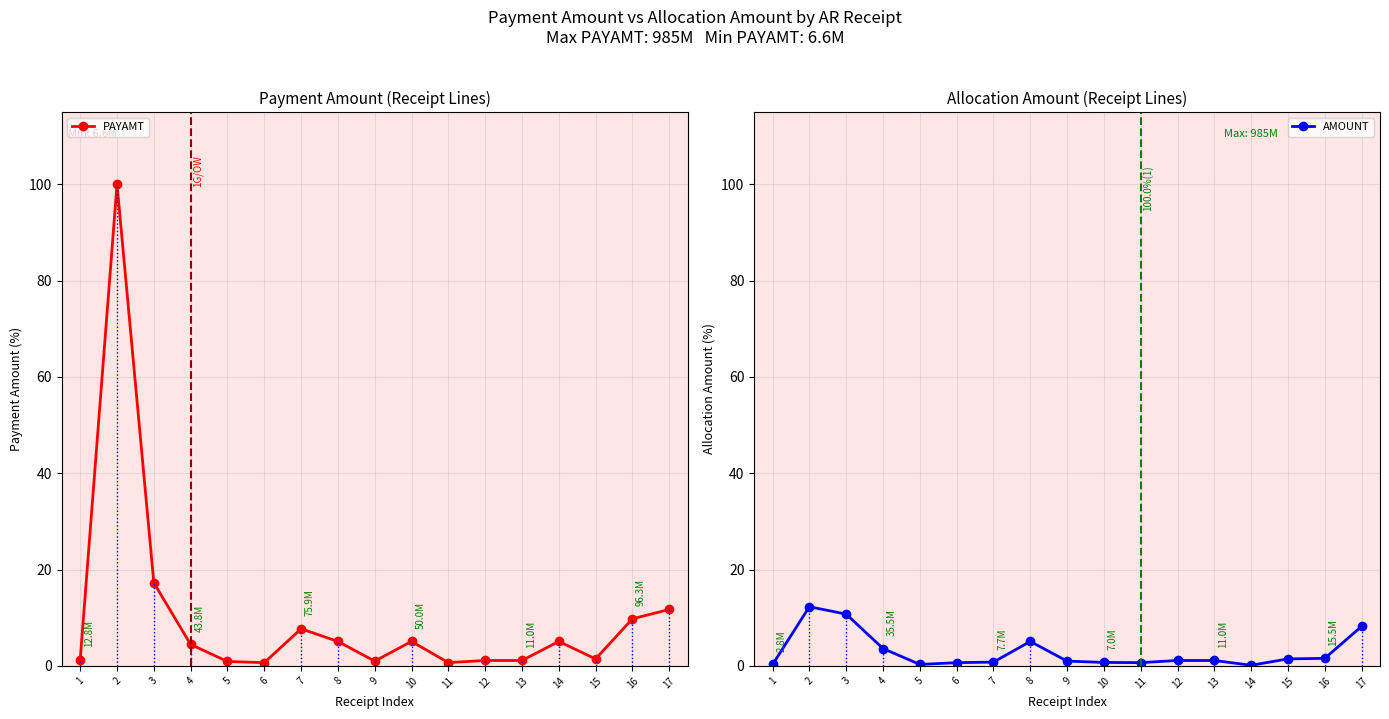

Rank the series at 9 from lowest to highest value.

PAYAMT, AMOUNT